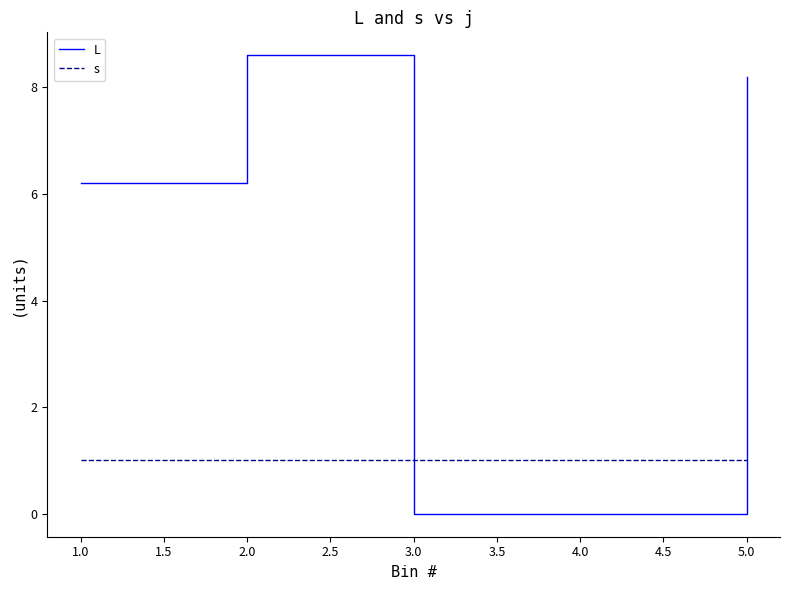

What is the difference between the second highest and minimum values in the L series?

8.2